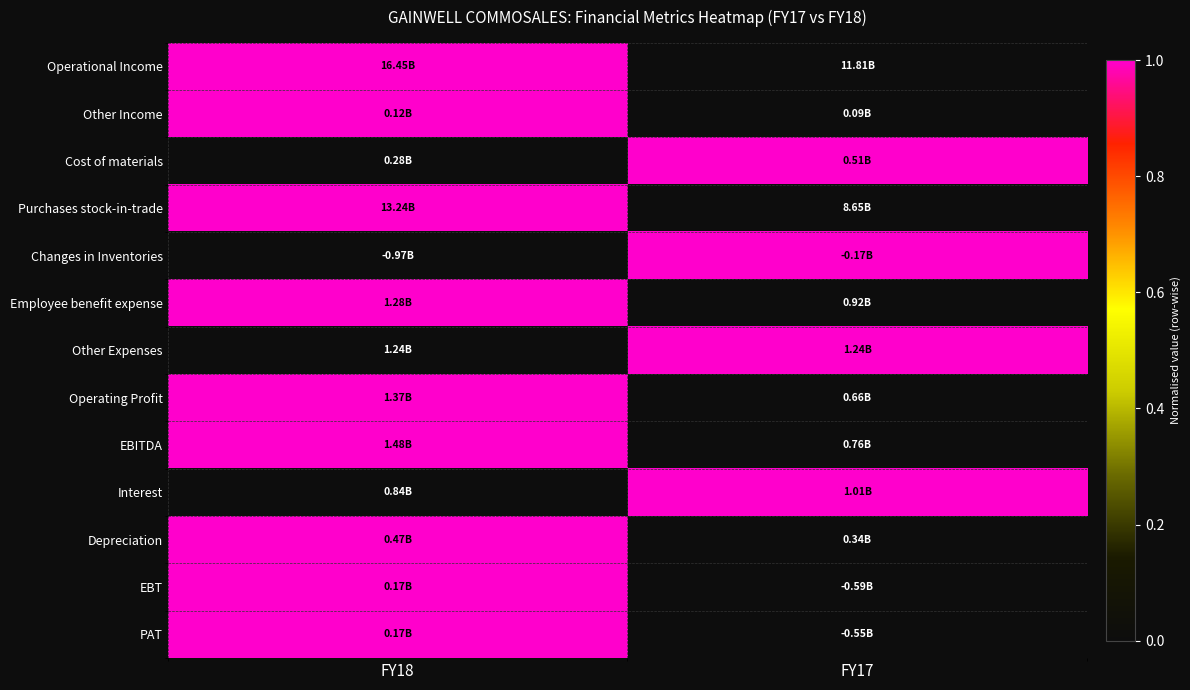

Reading left to right, transcribe all the data shown in this chart.

Operational Income: FY18=1	FY17=0
Other Income: FY18=1	FY17=0
Cost of materials: FY18=0	FY17=1
Purchases stock-in-trade: FY18=1	FY17=0
Changes in Inventories: FY18=0	FY17=1
Employee benefit expense: FY18=1	FY17=0
Other Expenses: FY18=0	FY17=1
Operating Profit: FY18=1	FY17=0
EBITDA: FY18=1	FY17=0
Interest: FY18=0	FY17=1
Depreciation: FY18=1	FY17=0
EBT: FY18=1	FY17=0
PAT: FY18=1	FY17=0